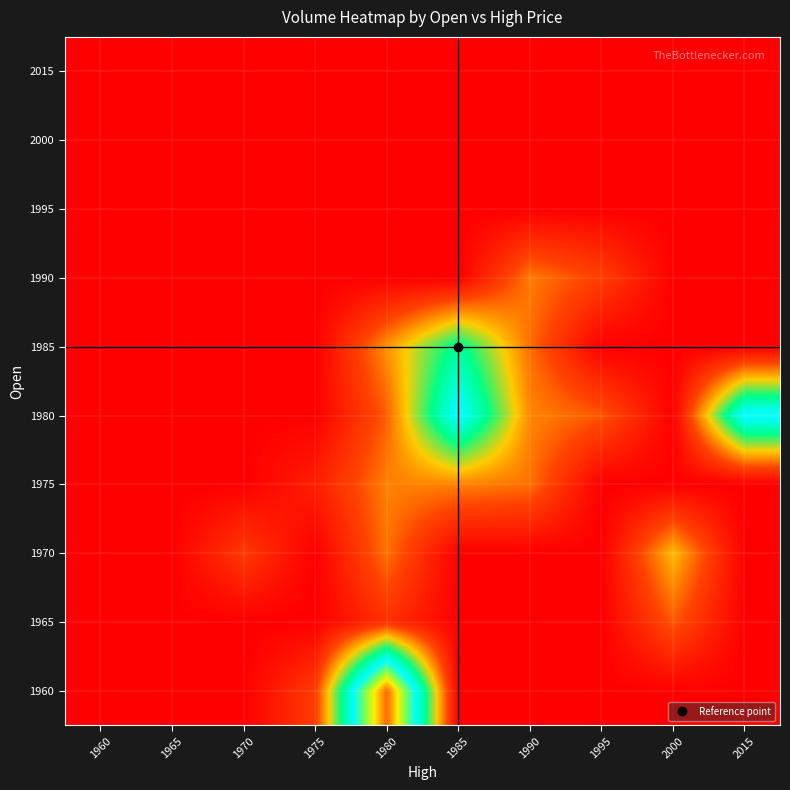

Which has a higher value, 1965 or 1995?

1965